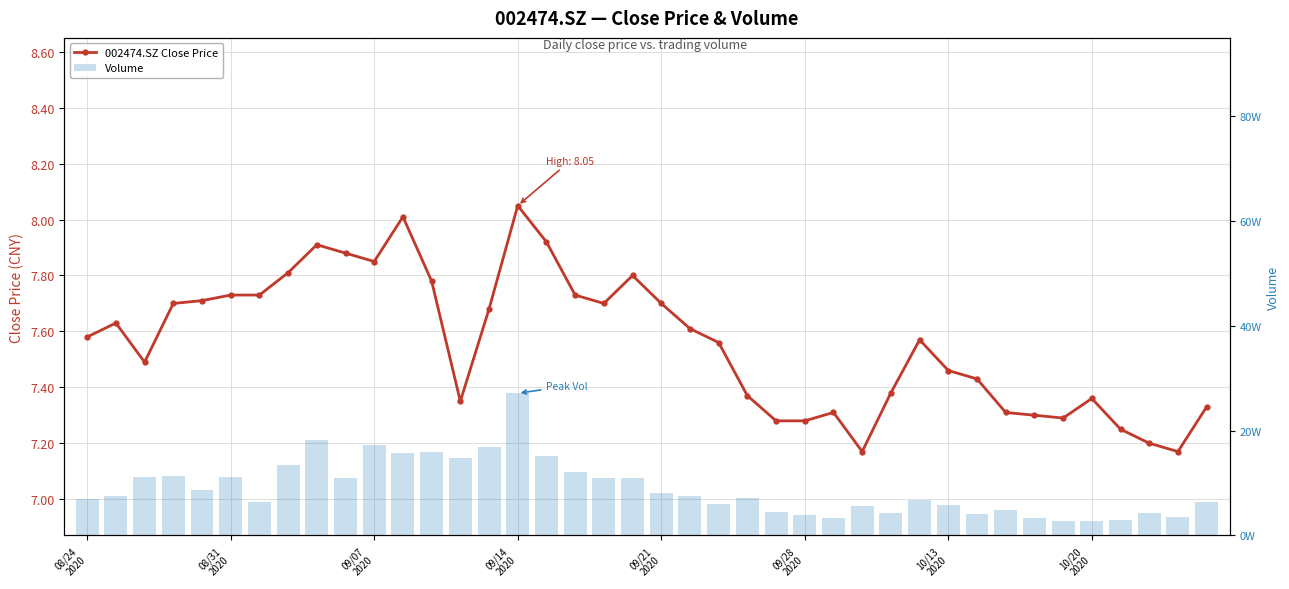

Is the value of 002474.SZ Close Price at 09/07
2020 greater than the value of Volume at 37?

No